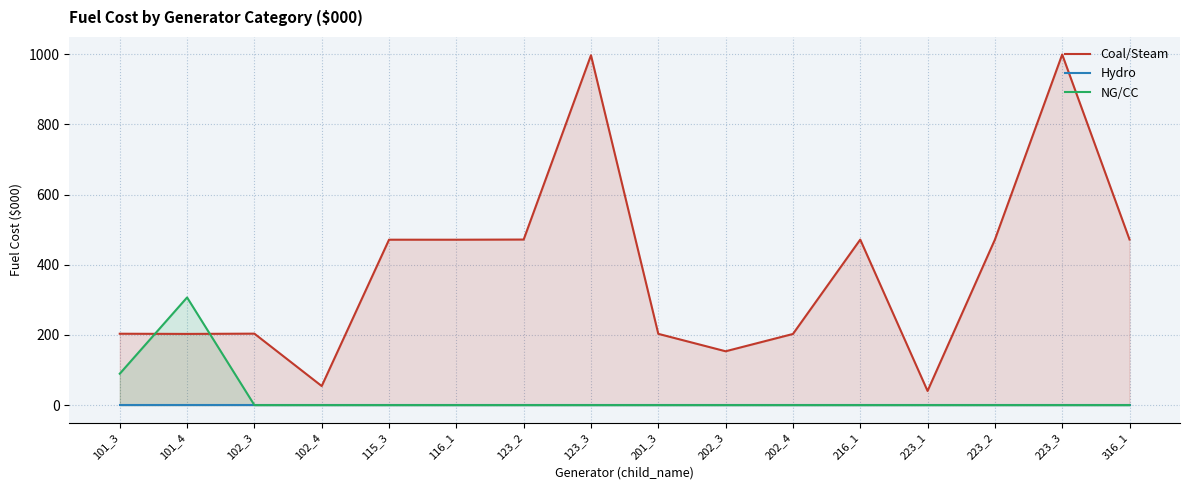

Reading right to left, what are all the values shown in this chart?

Coal/Steam: 471.9	999.0	471.4	40.3	471.6	202.7	153.4	203.1	996.8	471.7	471.3	471.3	54.3	203.6	202.9	203.4
Hydro: 0.0	0.0	0.0	0.0	0.0	0.0	0.0	0.0	0.0	0.0	0.0	0.0	0.0	0.0	0.0	0.0
NG/CC: 0.0	0.0	0.0	0.0	0.0	0.0	0.0	0.0	0.0	0.0	0.0	0.0	0.0	0.0	306.7	89.4